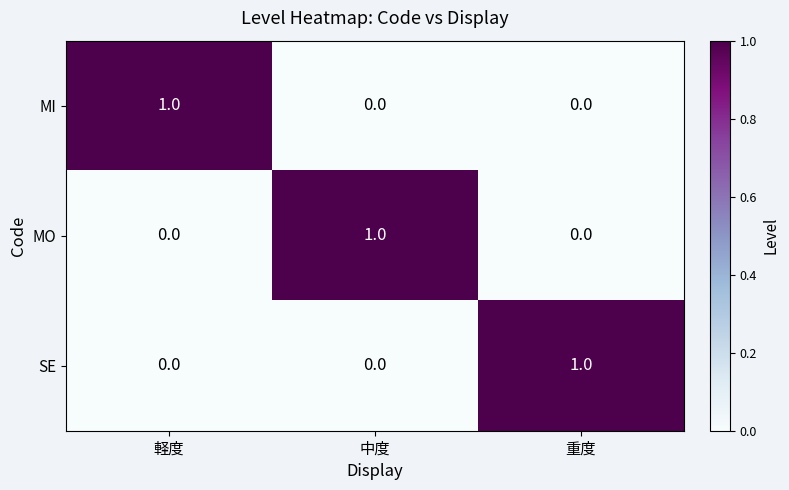

Is it true that SE equals 1 at 重度?

True